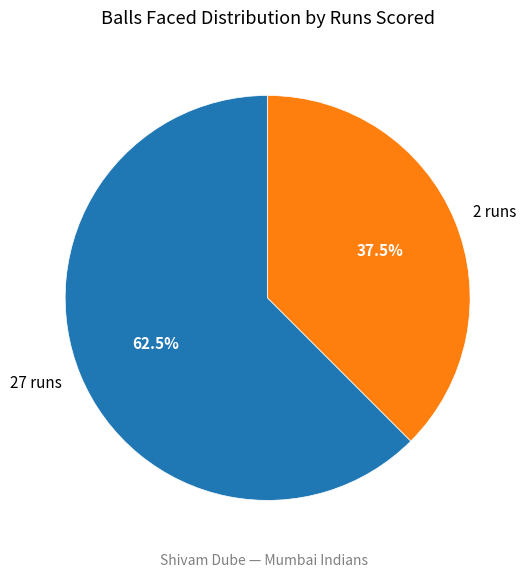

Is the sum of 2 runs and 27 runs greater than half?

Yes